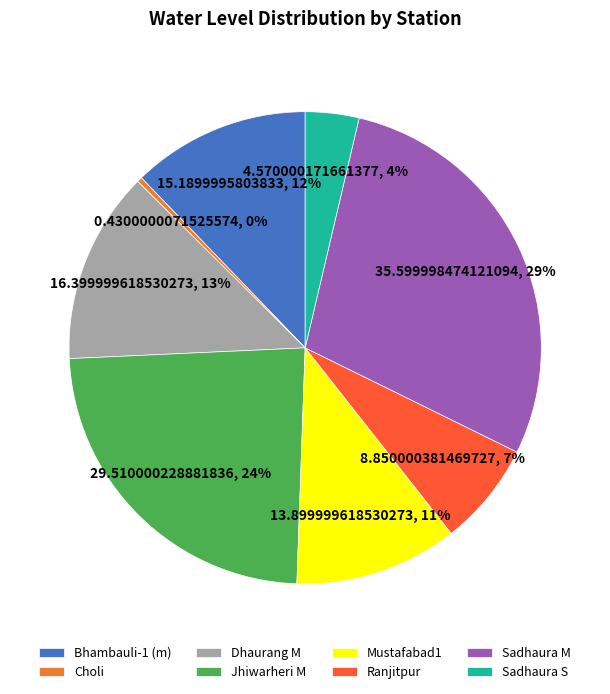

Combined, do Sadhaura S and Choli account for over 50%?

No